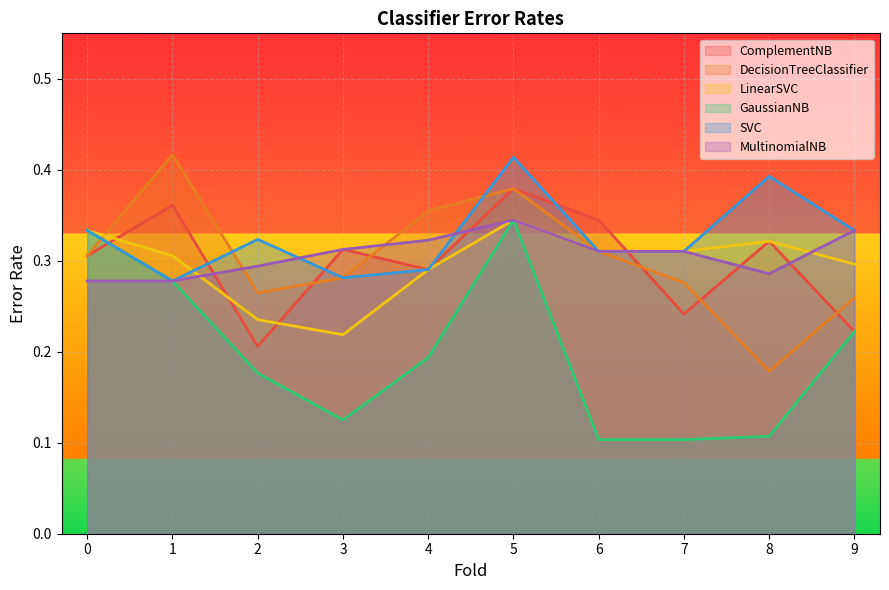

Where is ComplementNB nearest to the value 0?

2